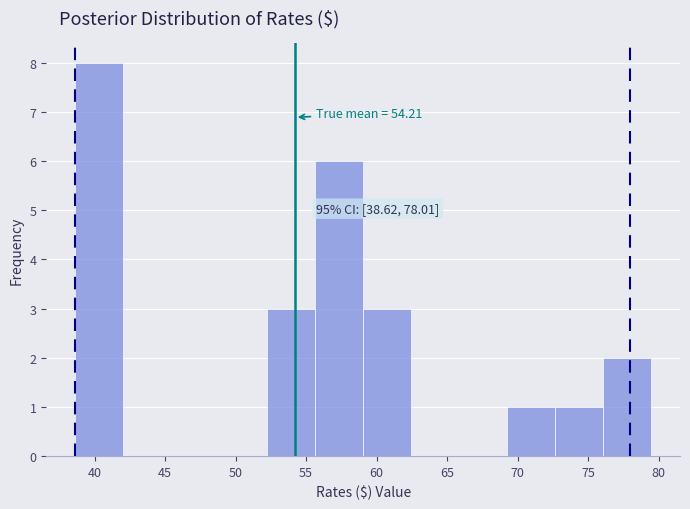

Which range on the x-axis has the tallest bar?

38.5 to 42.0